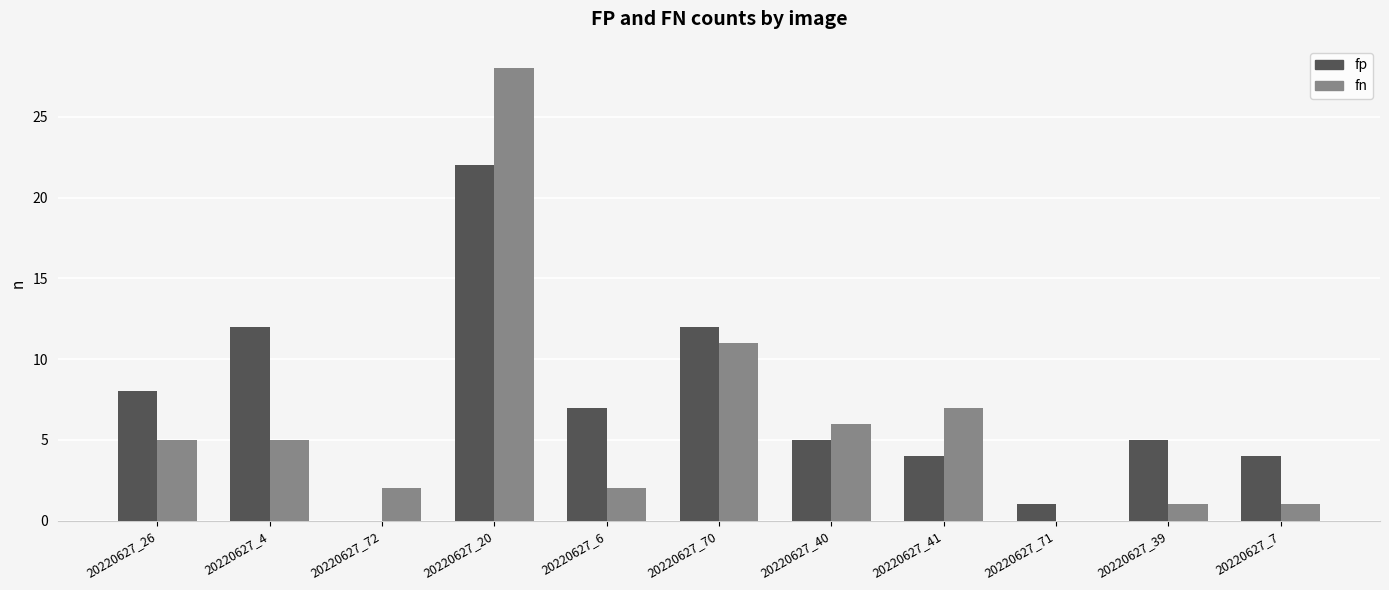

What is the maximum value for fn?

28